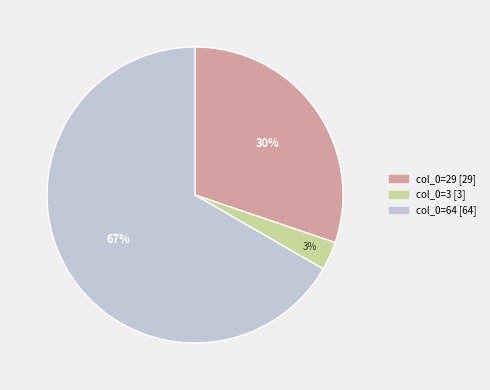

To the nearest percent, what is the difference between the largest and smallest slice percentages?

64%